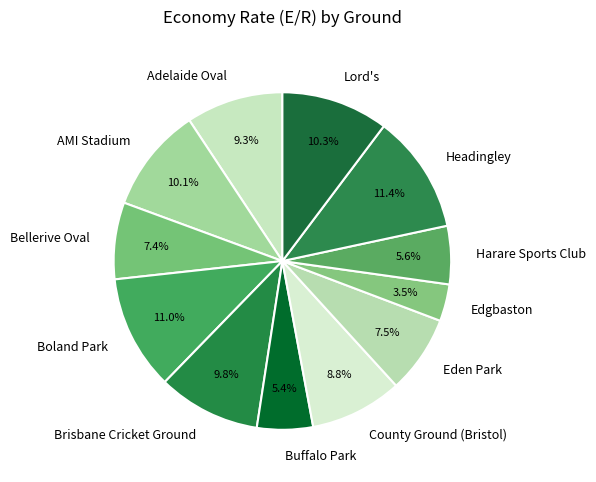

Combined, do Adelaide Oval and Boland Park account for over 50%?

No